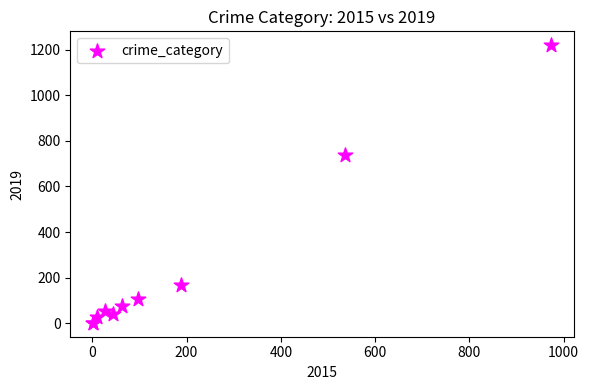

What Y value in the scatter plot is closest to 610?

737